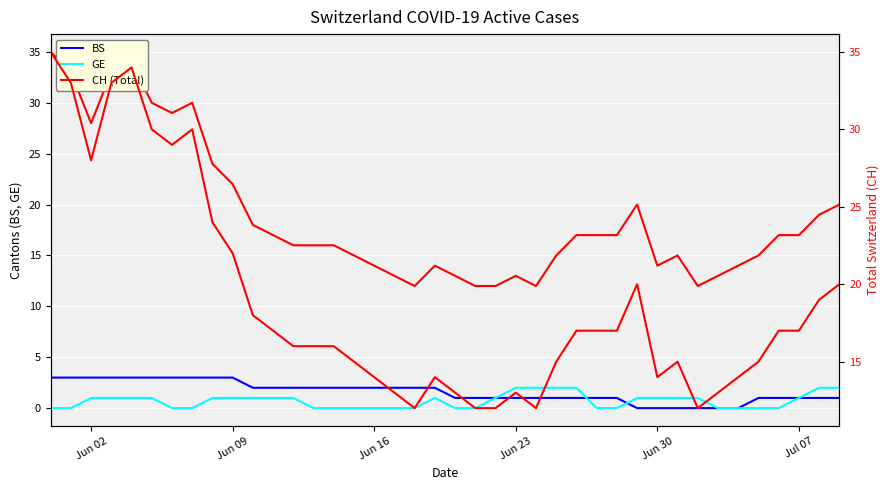

What is the spread (max minus min) of values at Jun 16?

14